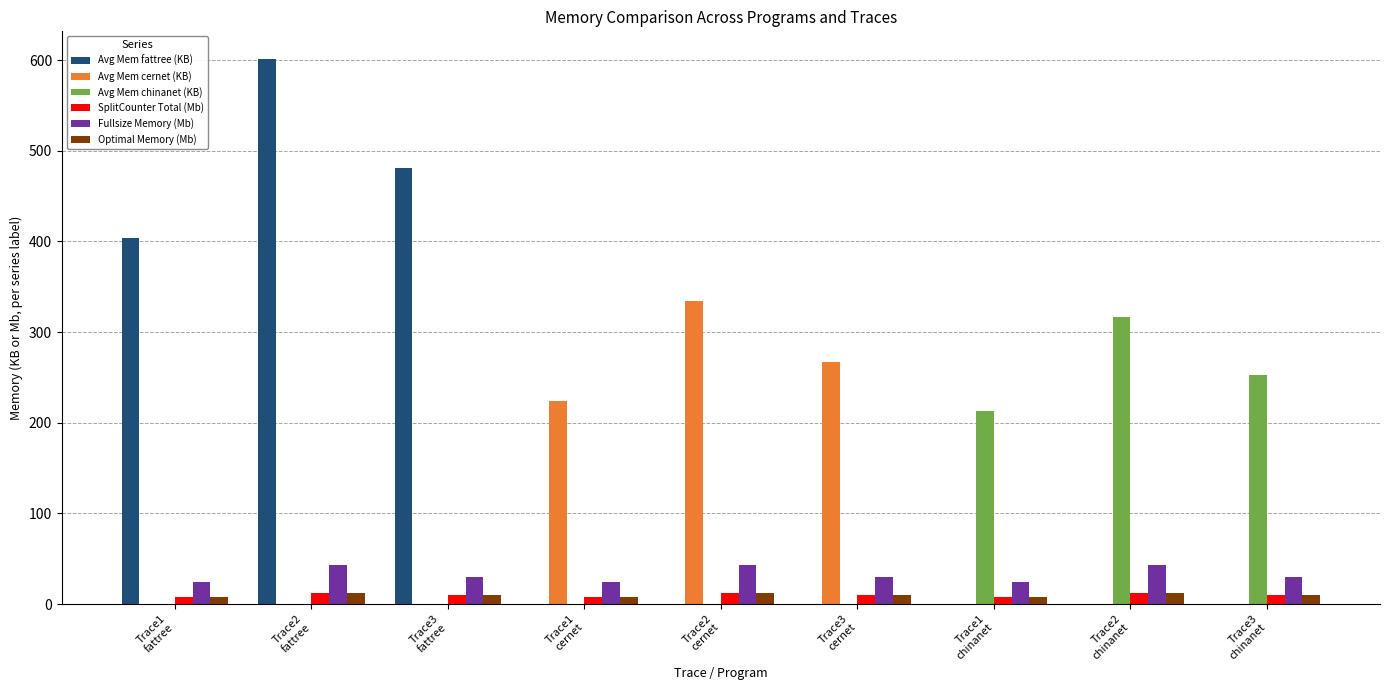

Which series has the largest total across all categories?

Avg Mem fattree (KB)